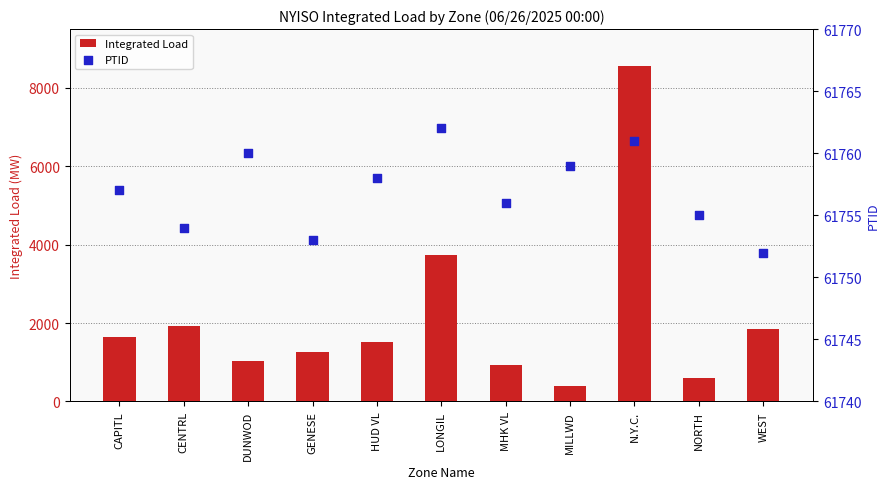

Is the value of Integrated Load at MHK VL greater than the value of PTID at NORTH?

No